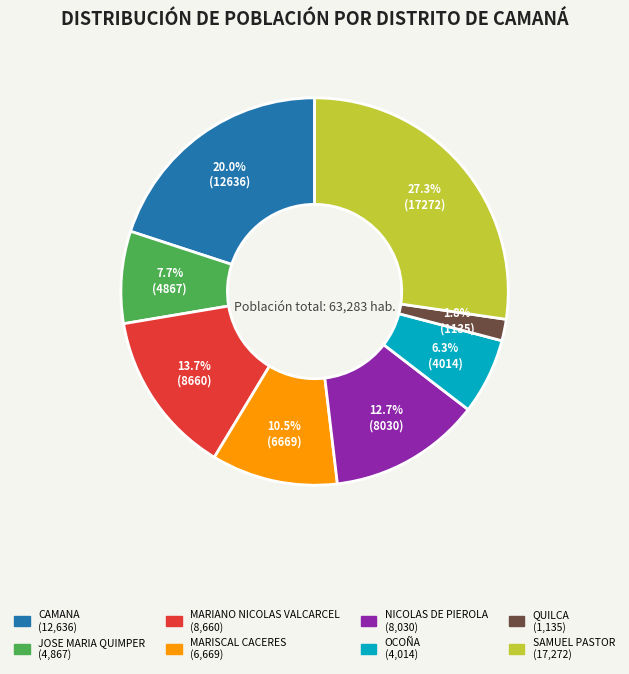

To the nearest percent, what is the difference between the SAMUEL PASTOR and MARISCAL CACERES slice percentages?

17%